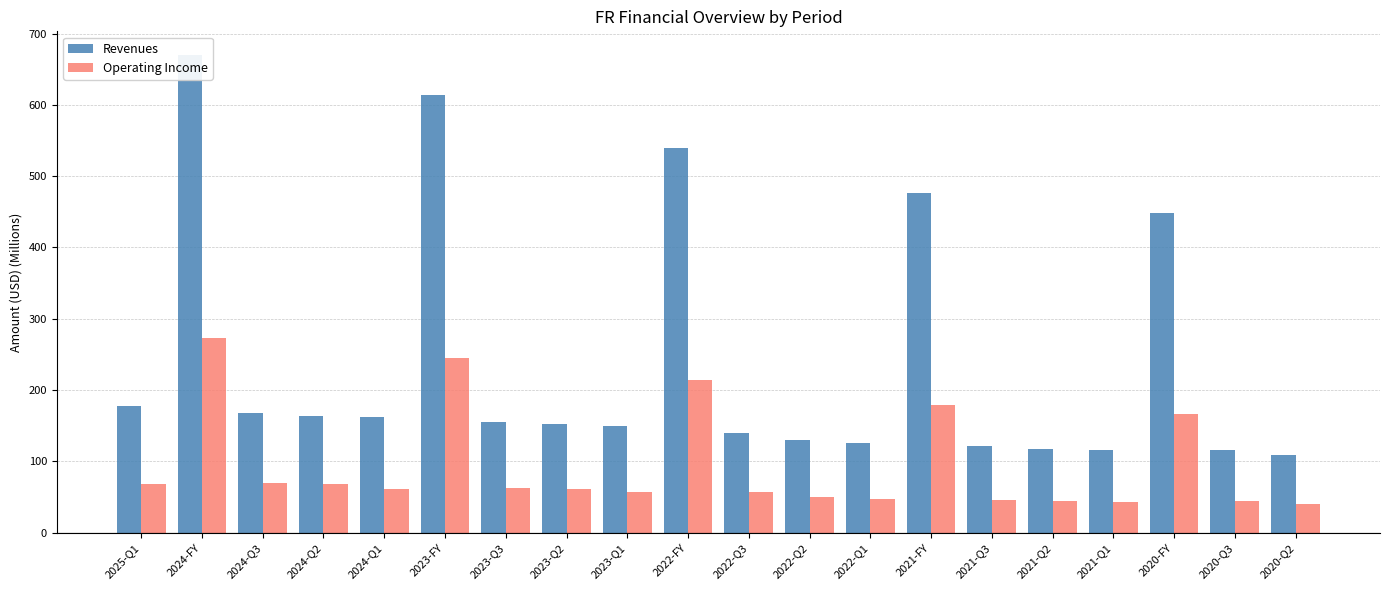

What is the label of the 9th bar from the right?

2022-Q2